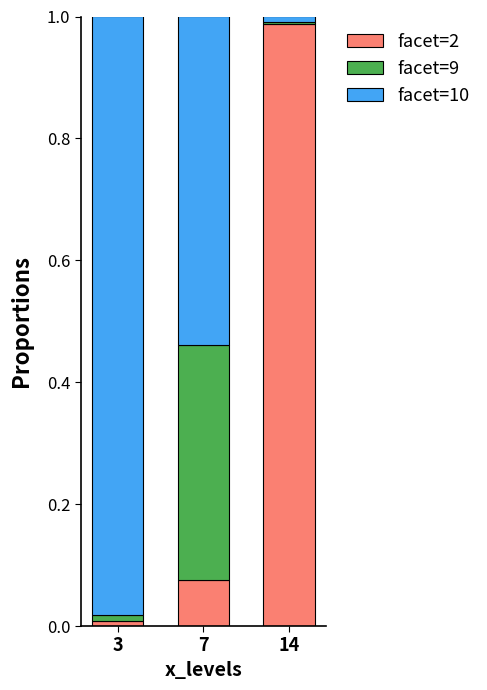

At which label does facet=2 reach its minimum?

3